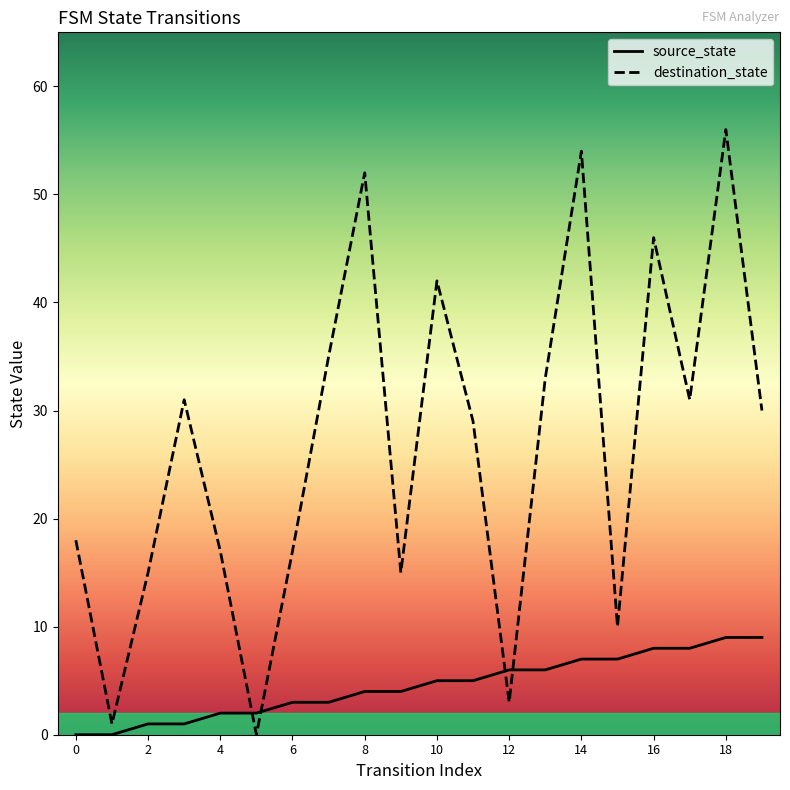

Is it true that destination_state equals 1 at 1?

True